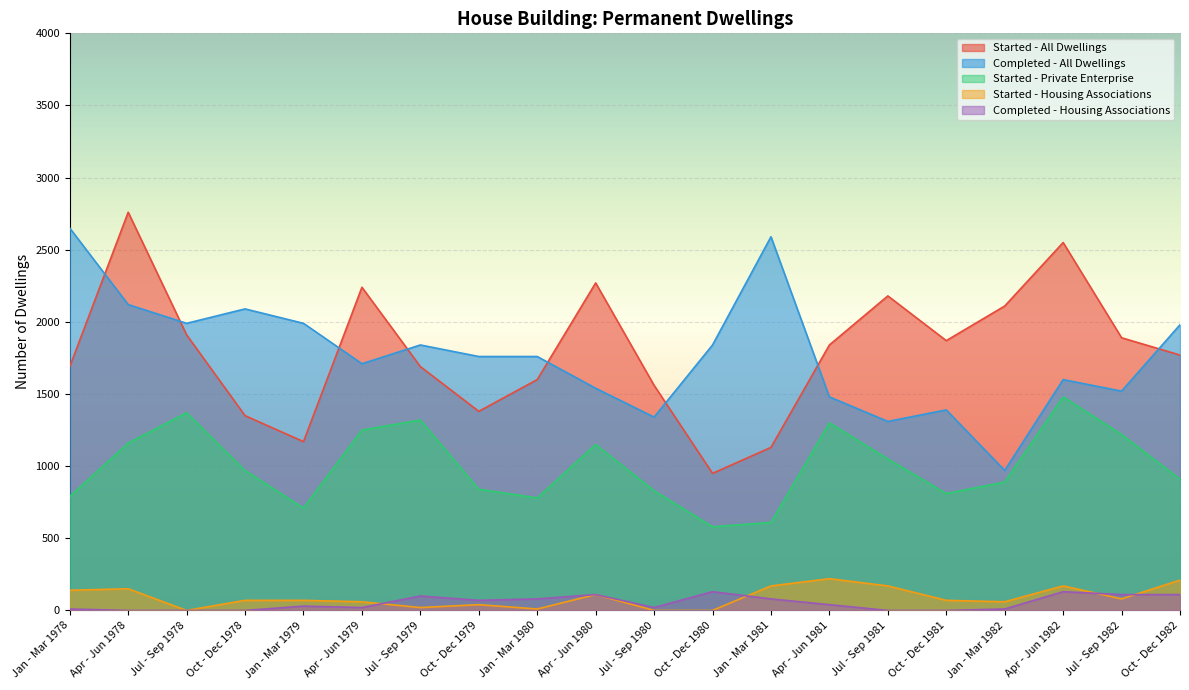

True or false: Completed - Housing Associations has more than 0 points higher than both neighbors.

True